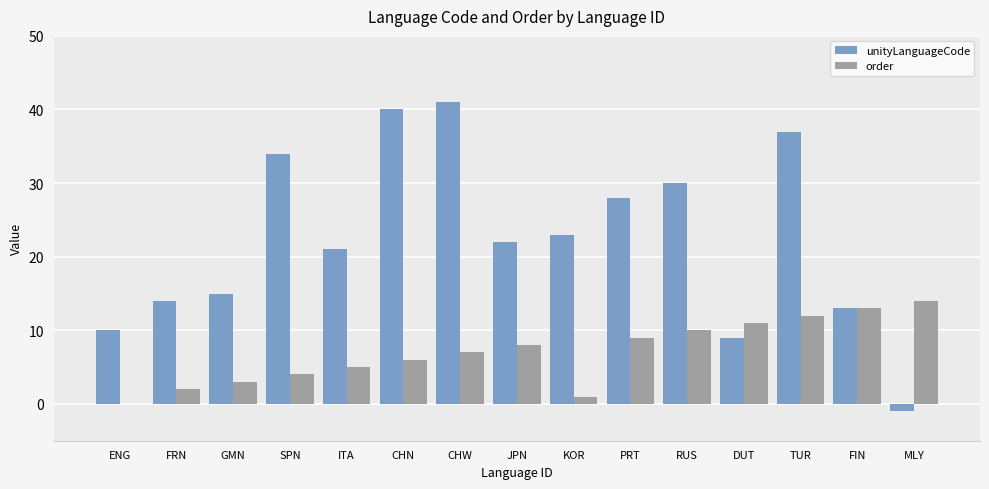

Reading left to right, list all the values displayed in this chart.

unityLanguageCode: 10	14	15	34	21	40	41	22	23	28	30	9	37	13	-1
order: 0	2	3	4	5	6	7	8	1	9	10	11	12	13	14